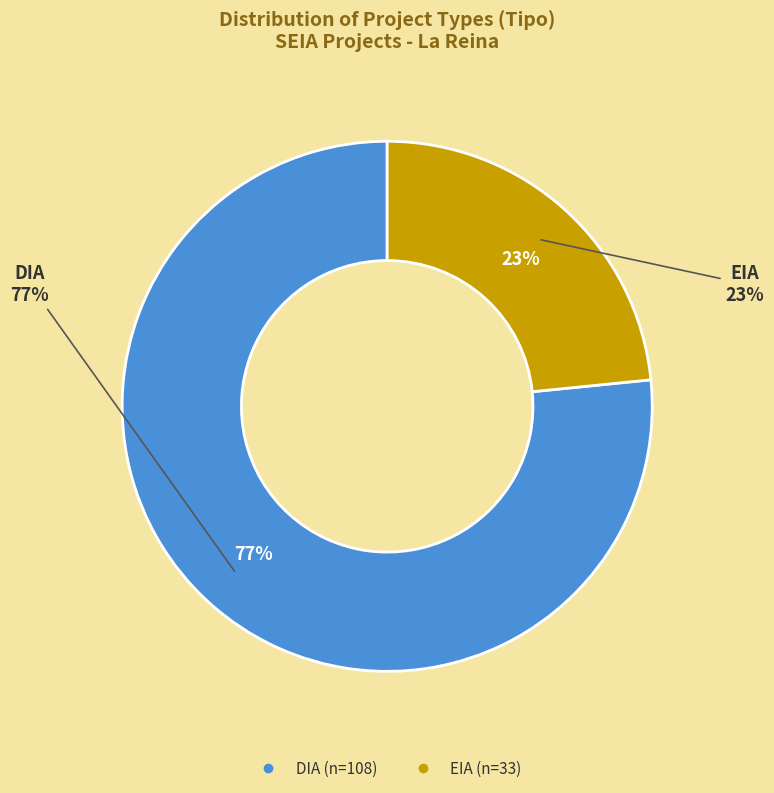

Rank the categories by value from highest to lowest.

DIA, EIA